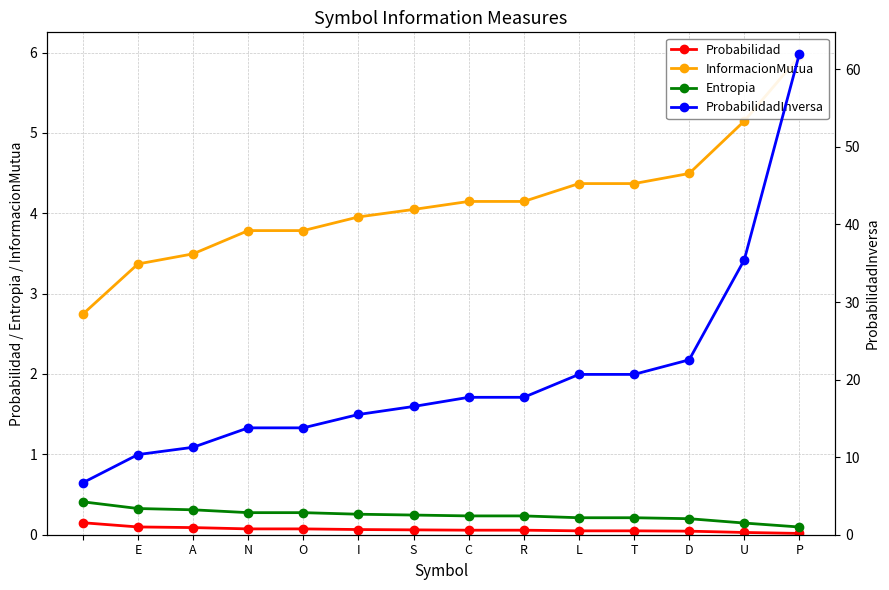

The ProbabilidadInversa series shows 10.3 at  . True or false?

False